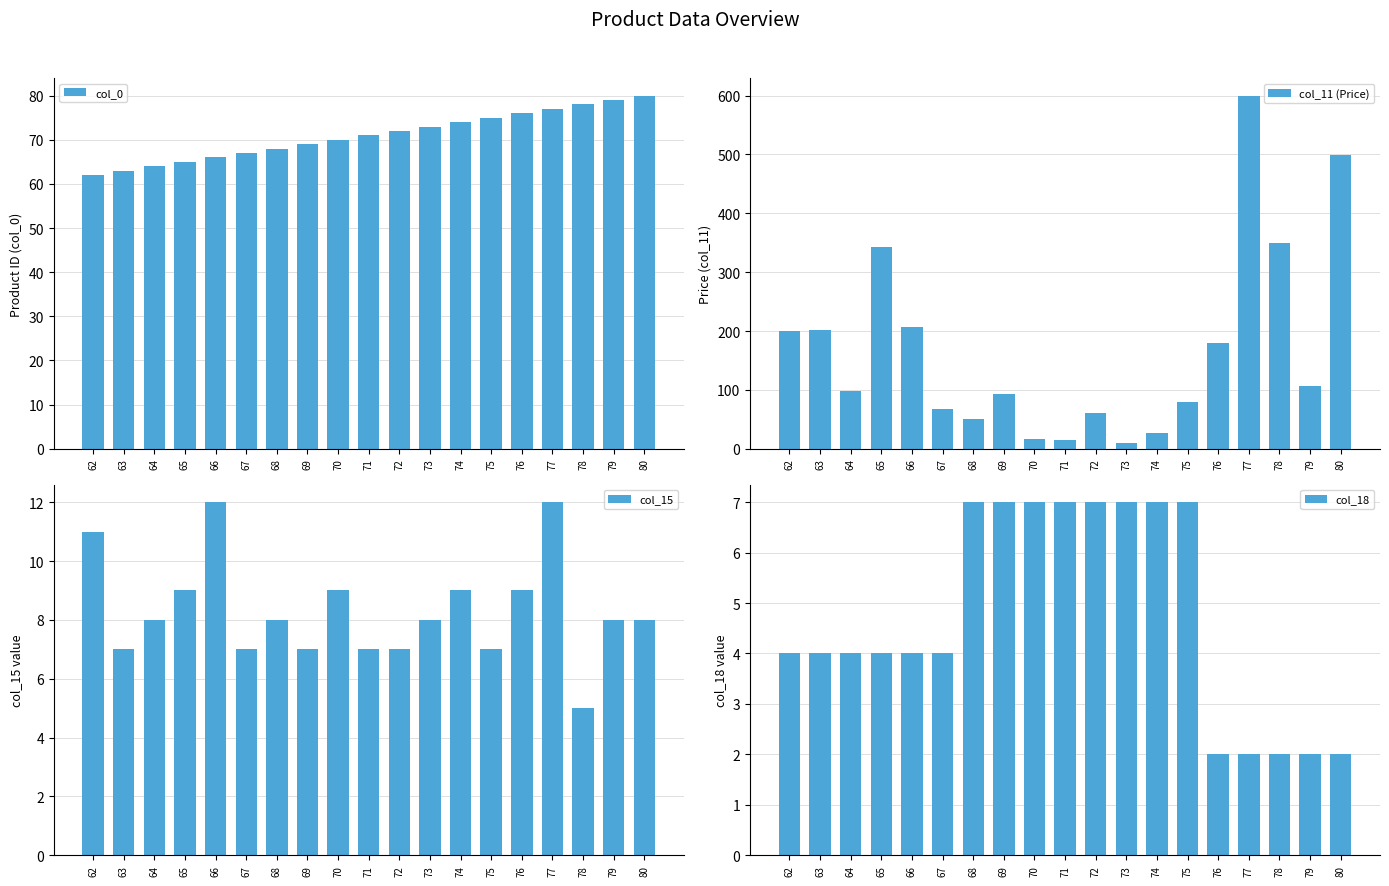

What is the difference between the col_0 values at 78 and 67?

11